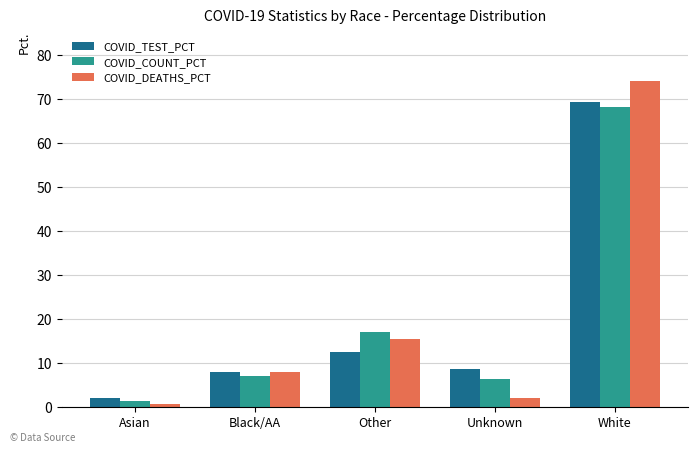

What is the spread (max minus min) of values at Black/AA?

0.9